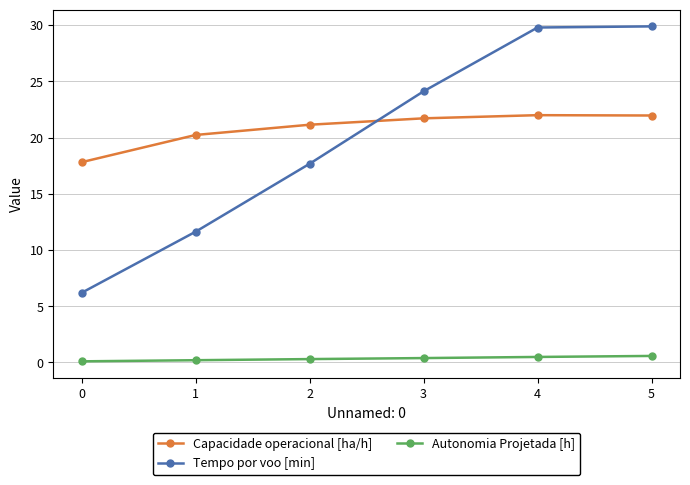

How many categories are shown in the chart?

6